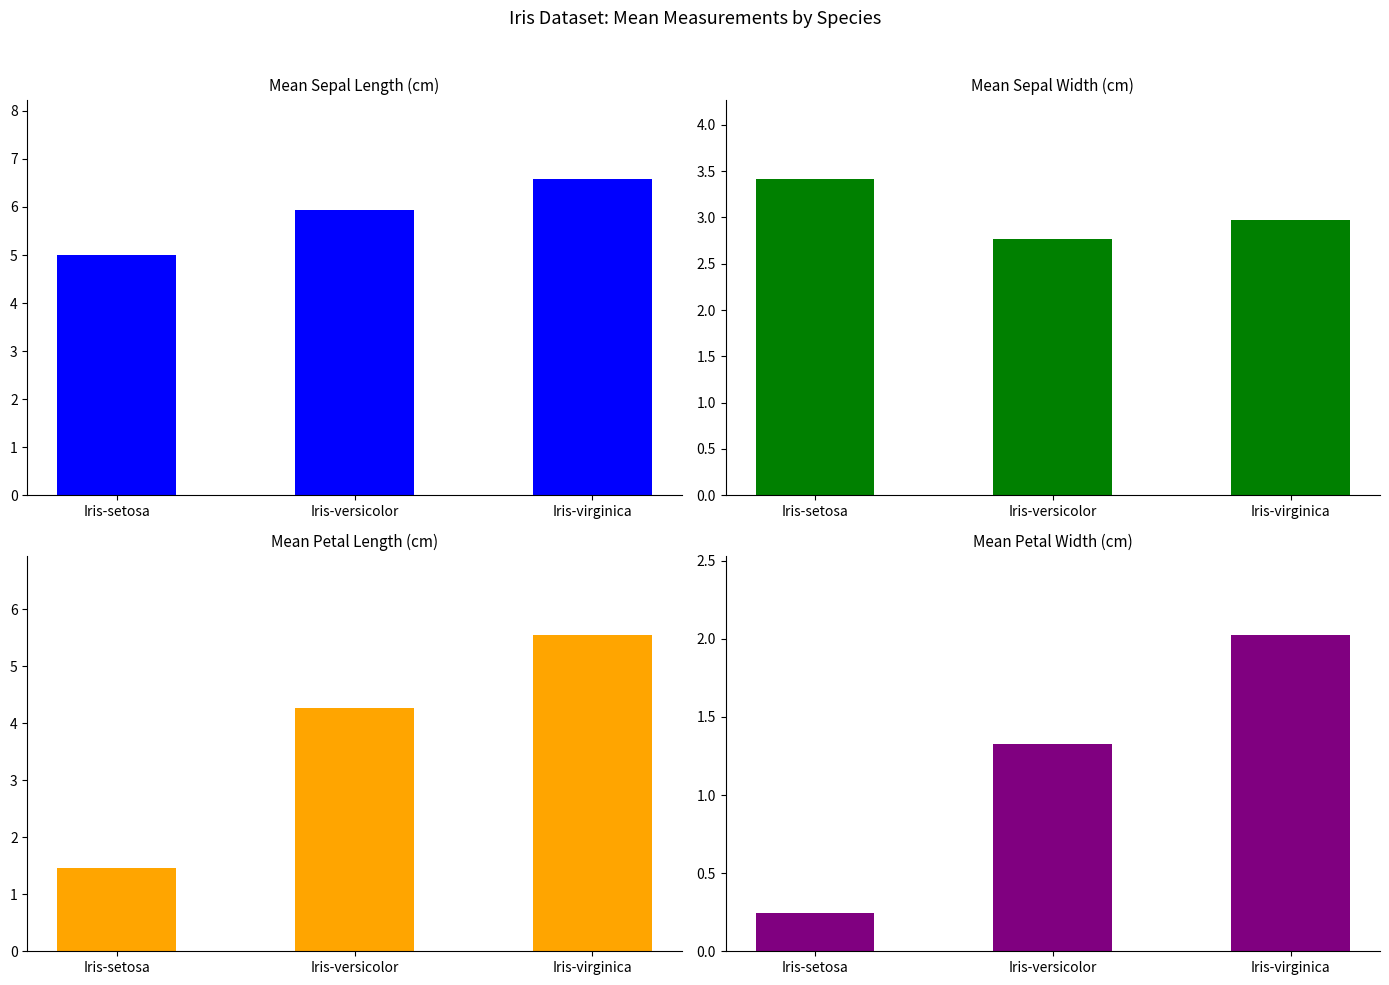

True or false: SepalLengthCm has a value of 5.0 at Iris-setosa.

True